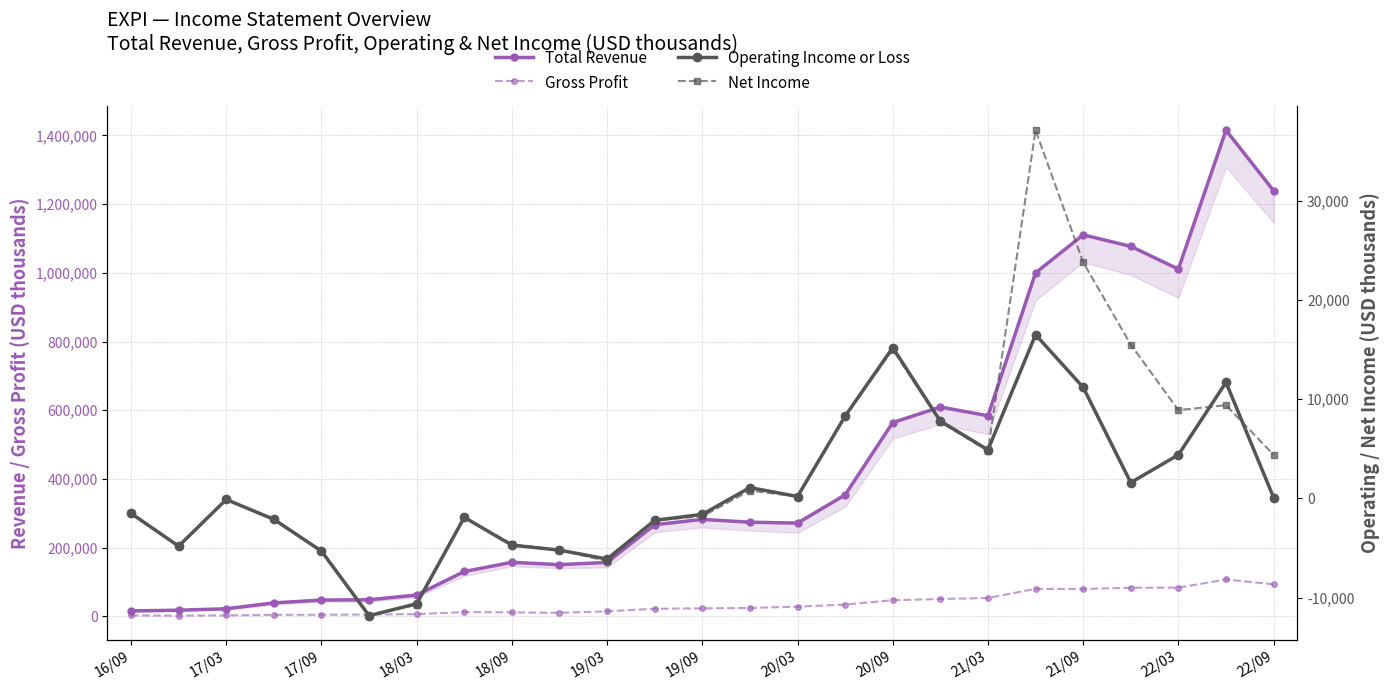

How many values in the Total Revenue series are below 271400?

12